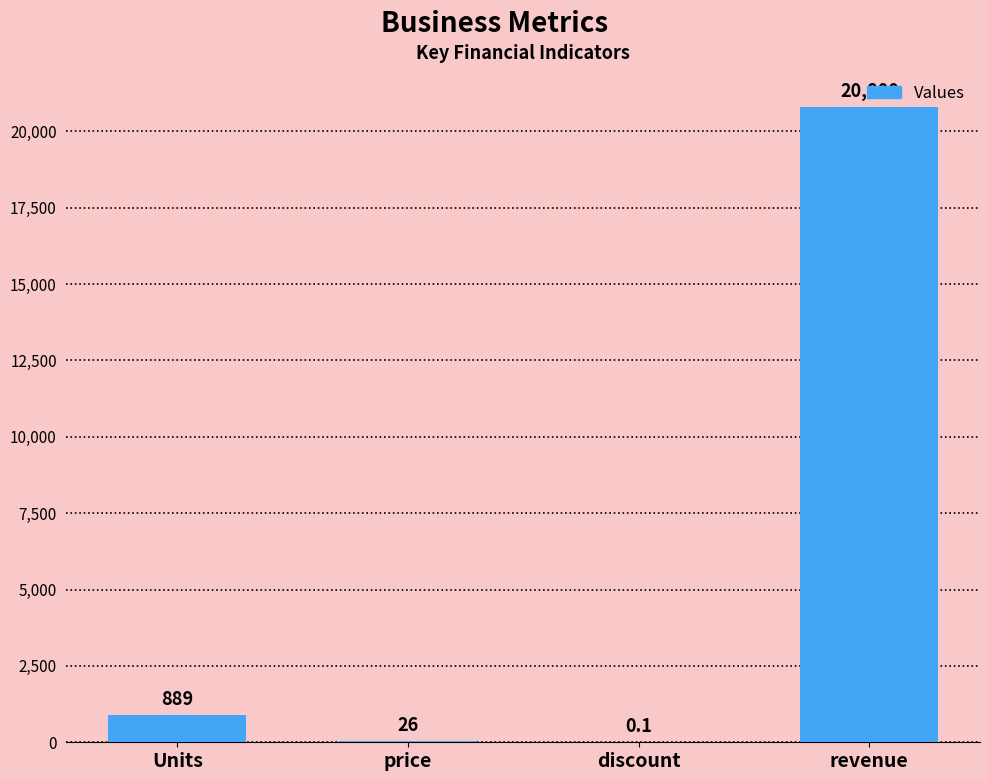

At which label is the value closest to 10400?

Units